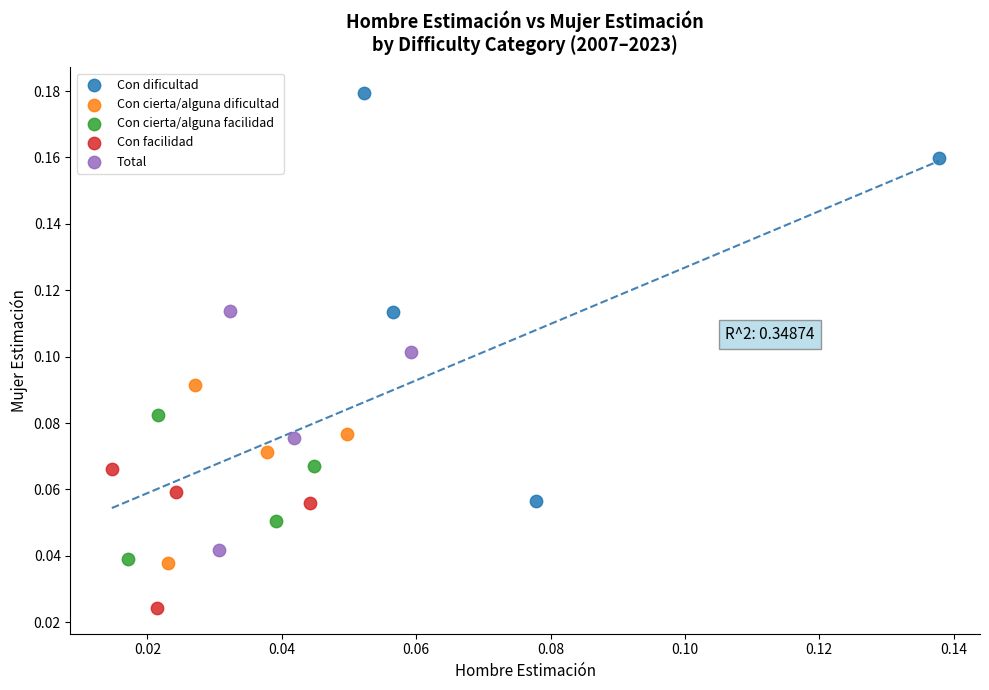

What are all the series names shown in the legend?

Con dificultad, Con cierta/alguna dificultad, Con cierta/alguna facilidad, Con facilidad, Total